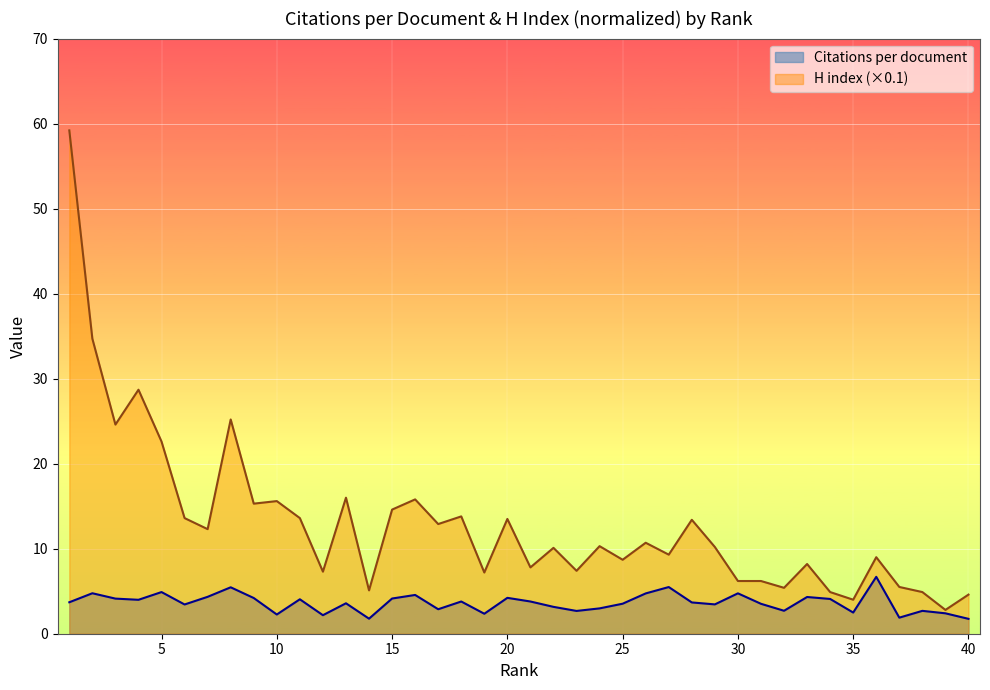

Which series has the largest range (max minus min)?

H index (norm)